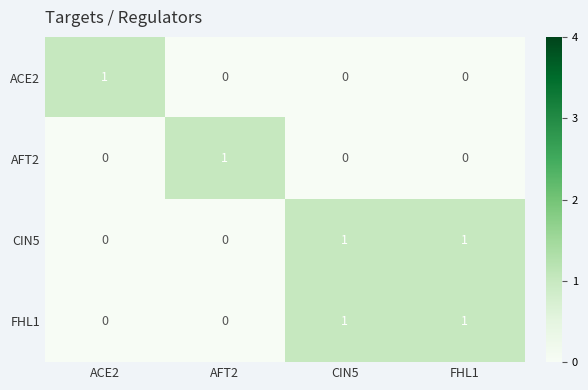

The value of CIN5 at FHL1 is 0. True or false?

False